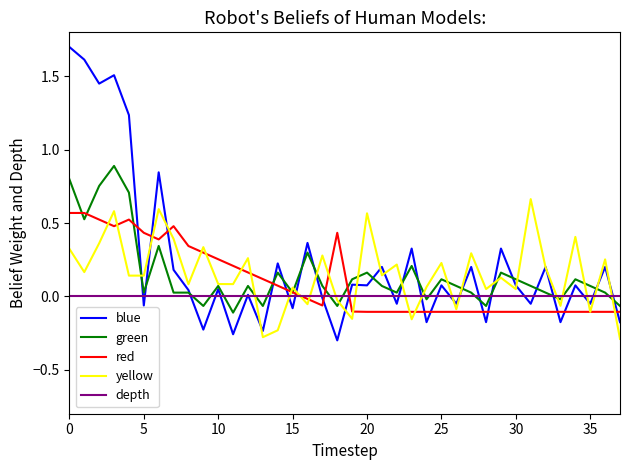

Does the chart display data point markers on the line(s)?

No